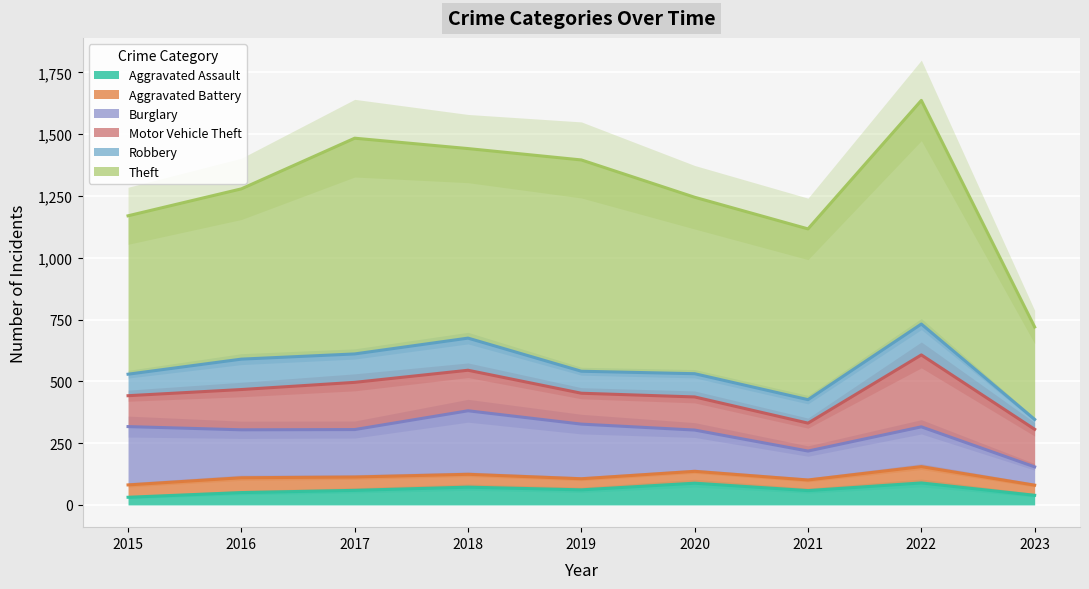

At how many categories does at least one series exceed 744?

4